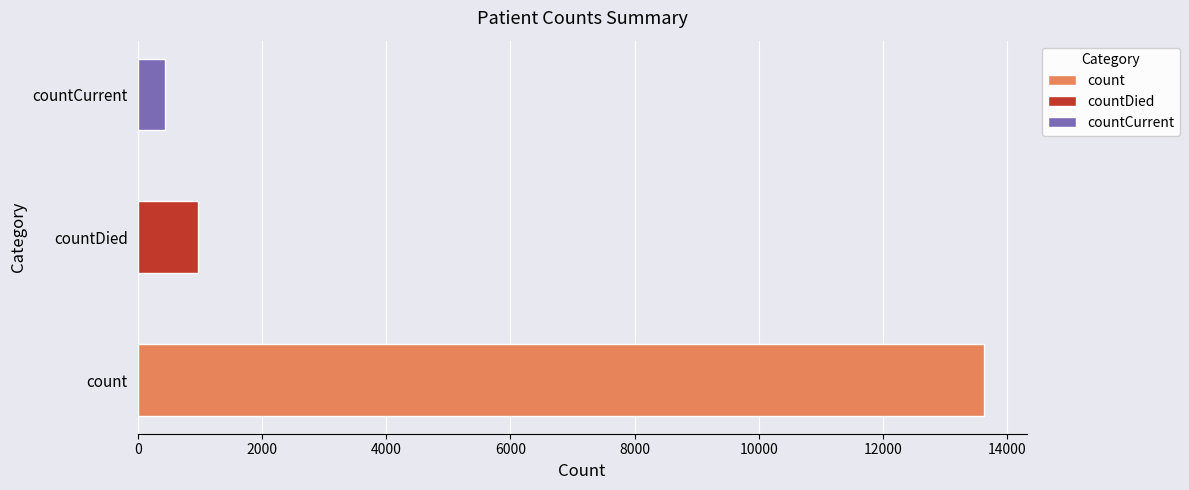

Where is the data nearest to the value 7037?

countDied